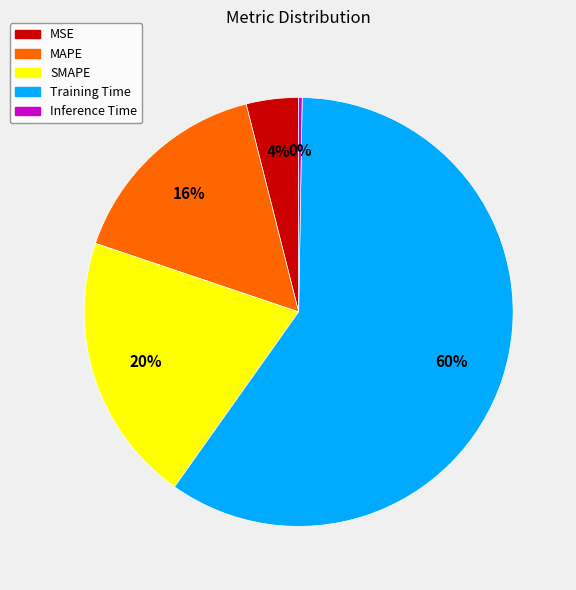

Is SMAPE the majority of the pie?

No